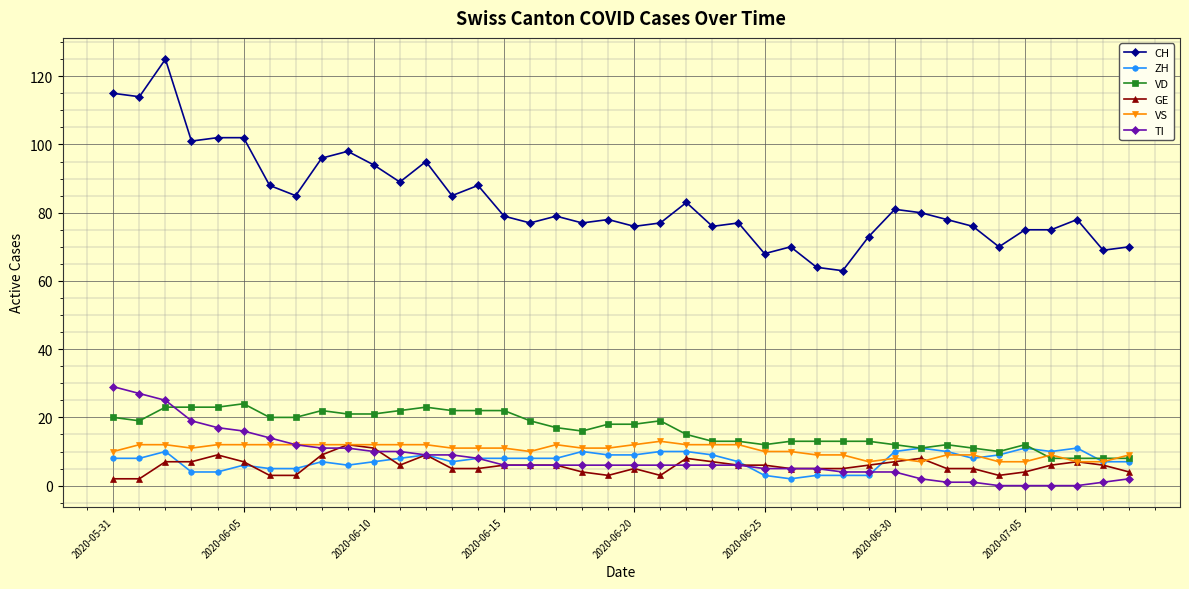

True or false: ZH has more than 1 points higher than both neighbors.

True